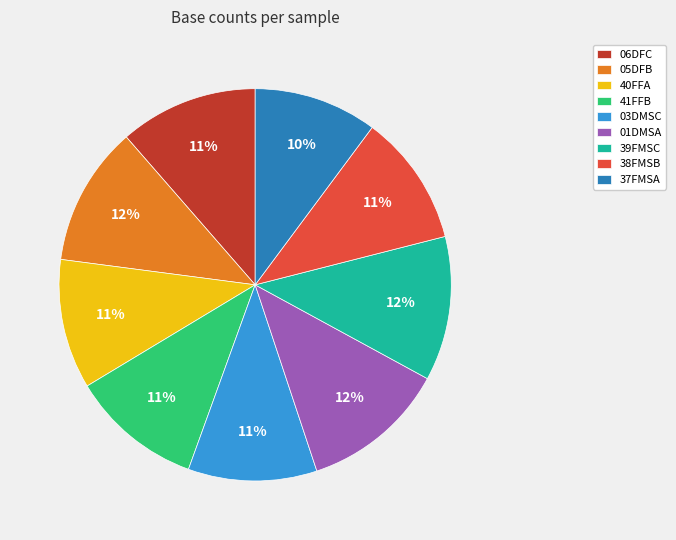

What is the ratio of the value at 39FMSC to the value at 41FFB?

1.1